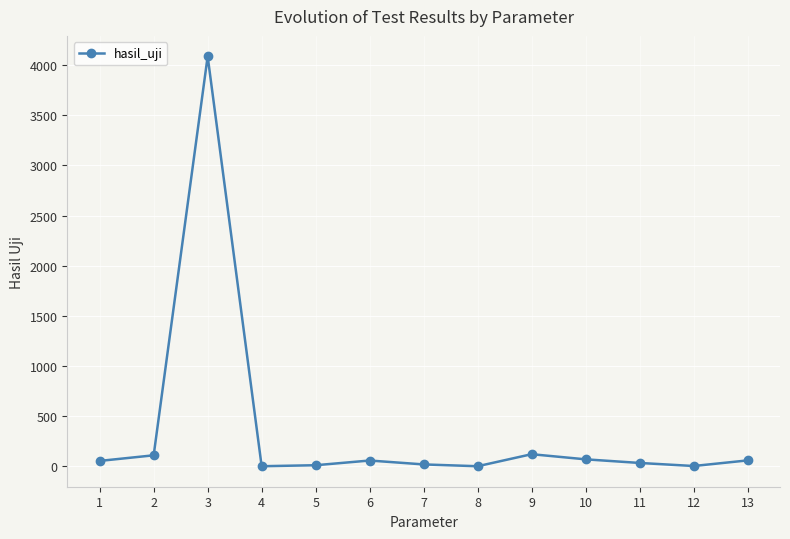

Is it true that the value at 3 is 4088.0?

True